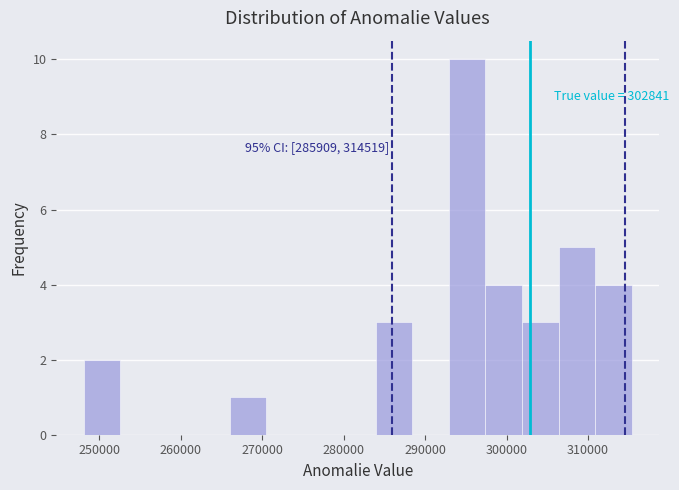

Over which range of the x-axis is the bar tallest?

293000 to 297000